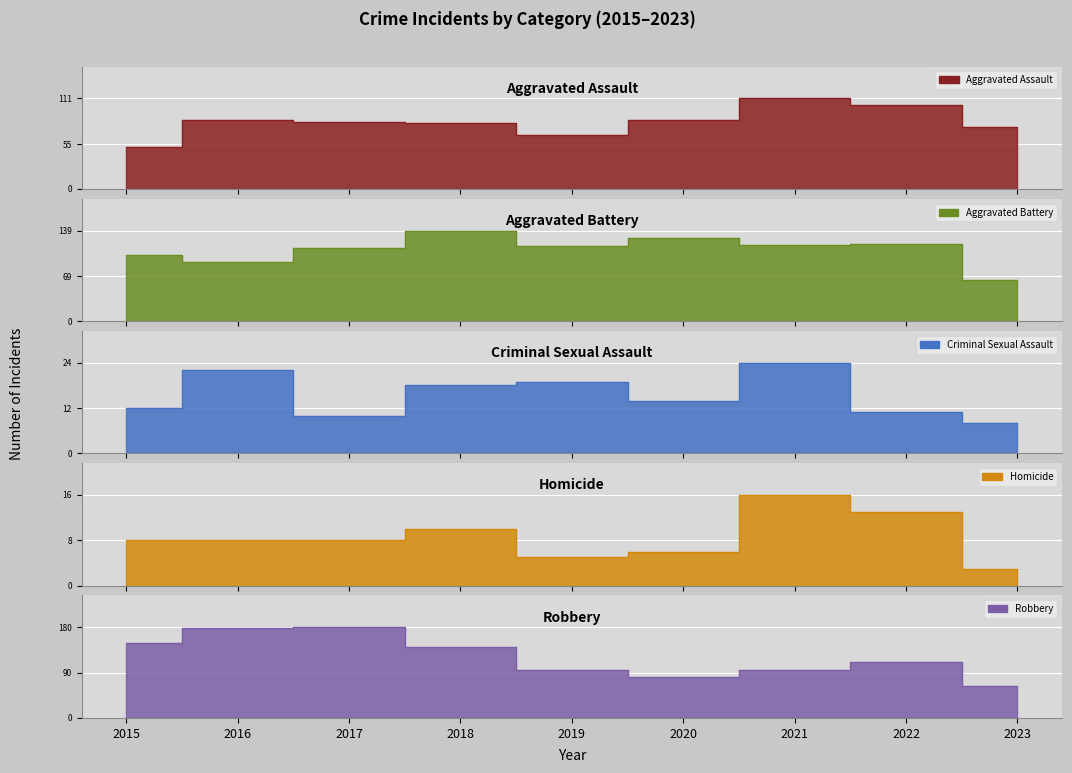

Does the chart display data point markers on the line(s)?

No